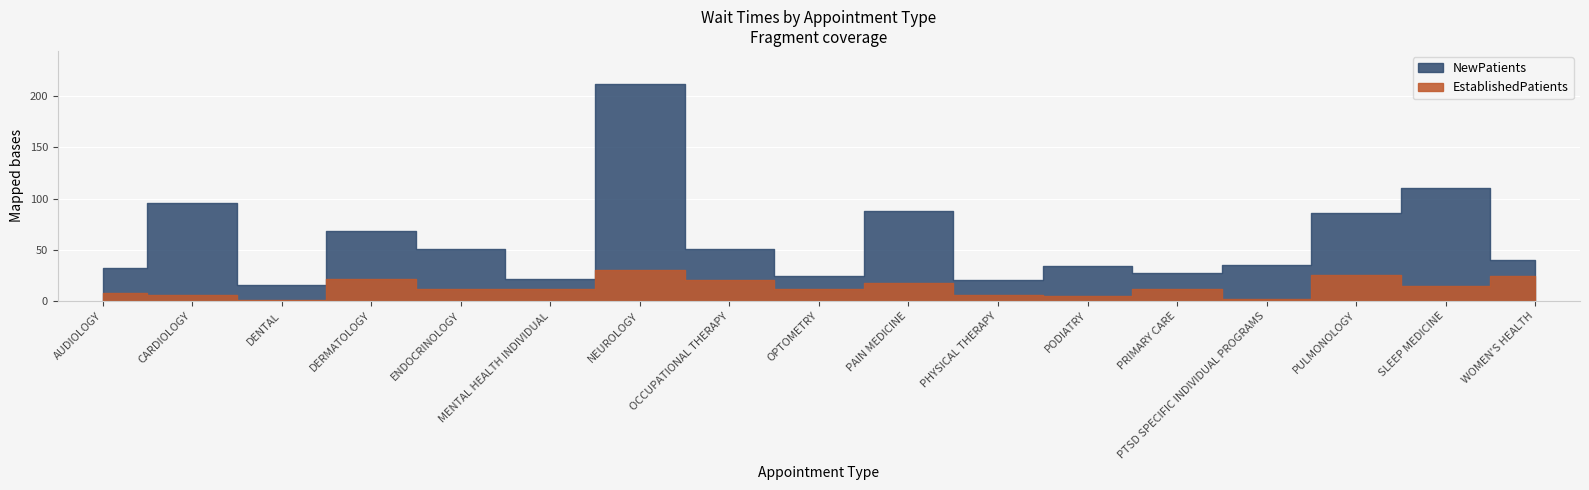

Where is the first local maximum for EstablishedPatients?

DERMATOLOGY